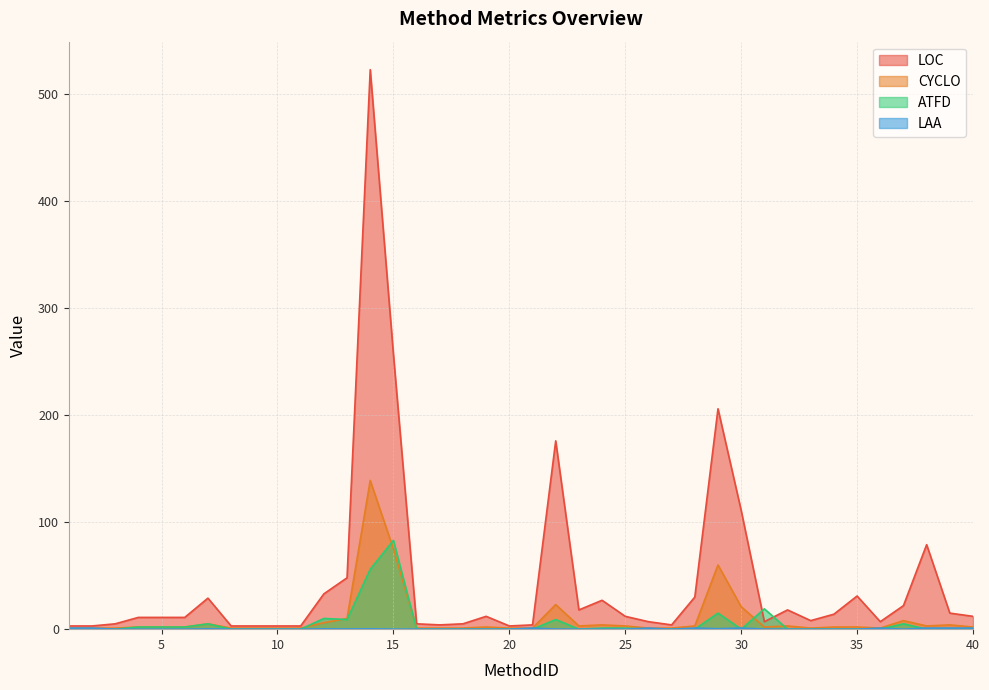

True or false: CYCLO and LAA intersect in this chart.

False